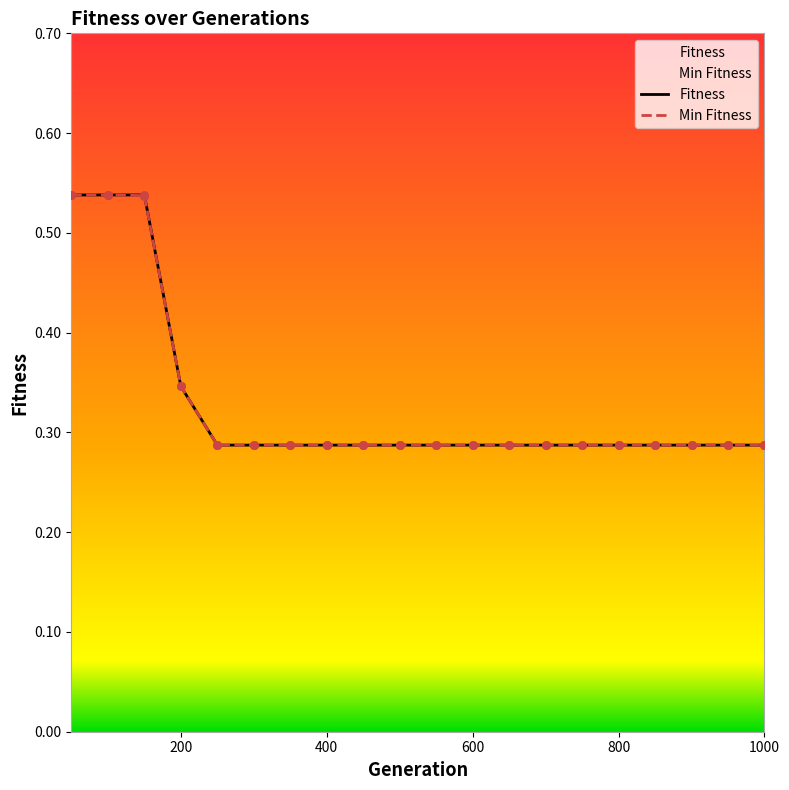

Which series has the largest total across all categories?

Fitness